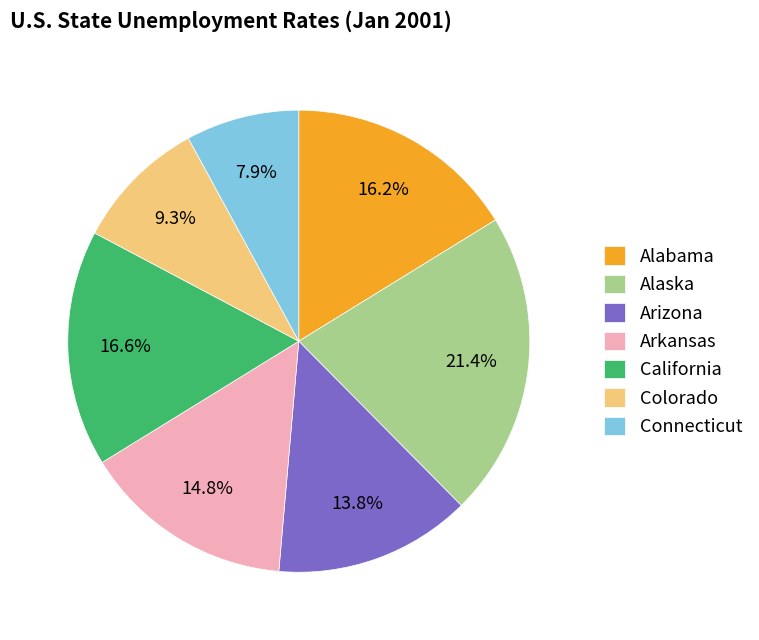

Count the number of slices in the pie.

7